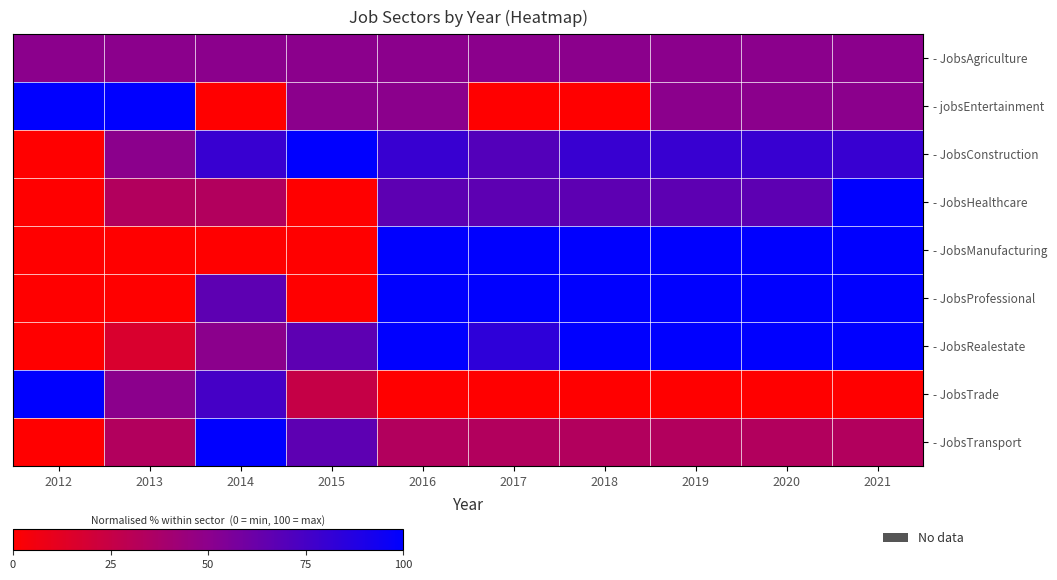

What is the total value across all series at 2013?

333.3